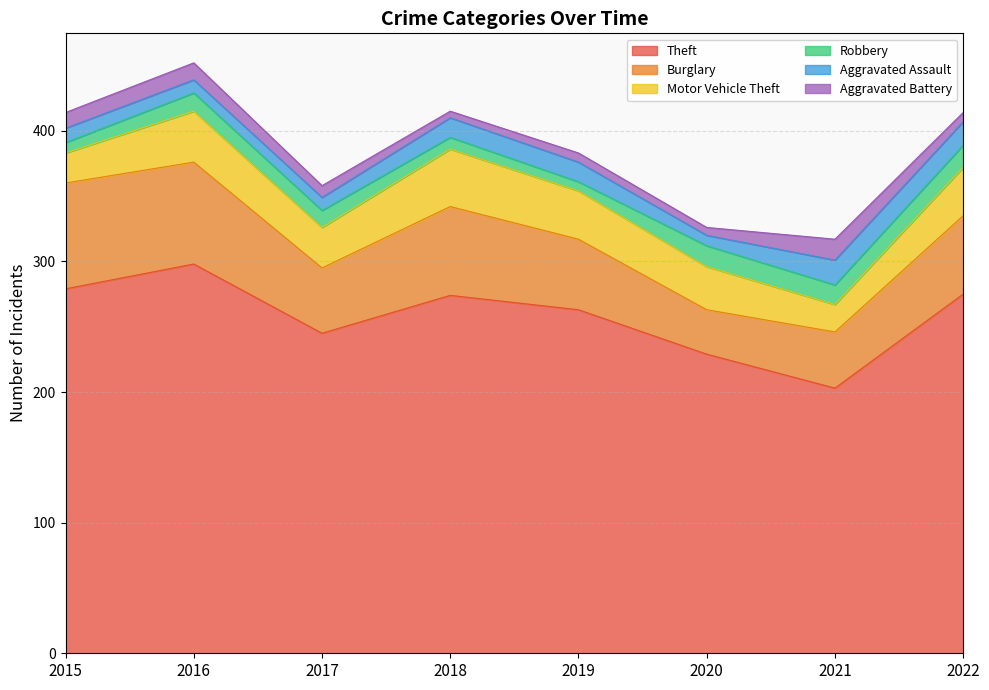

Which series has the largest total across all categories?

Theft